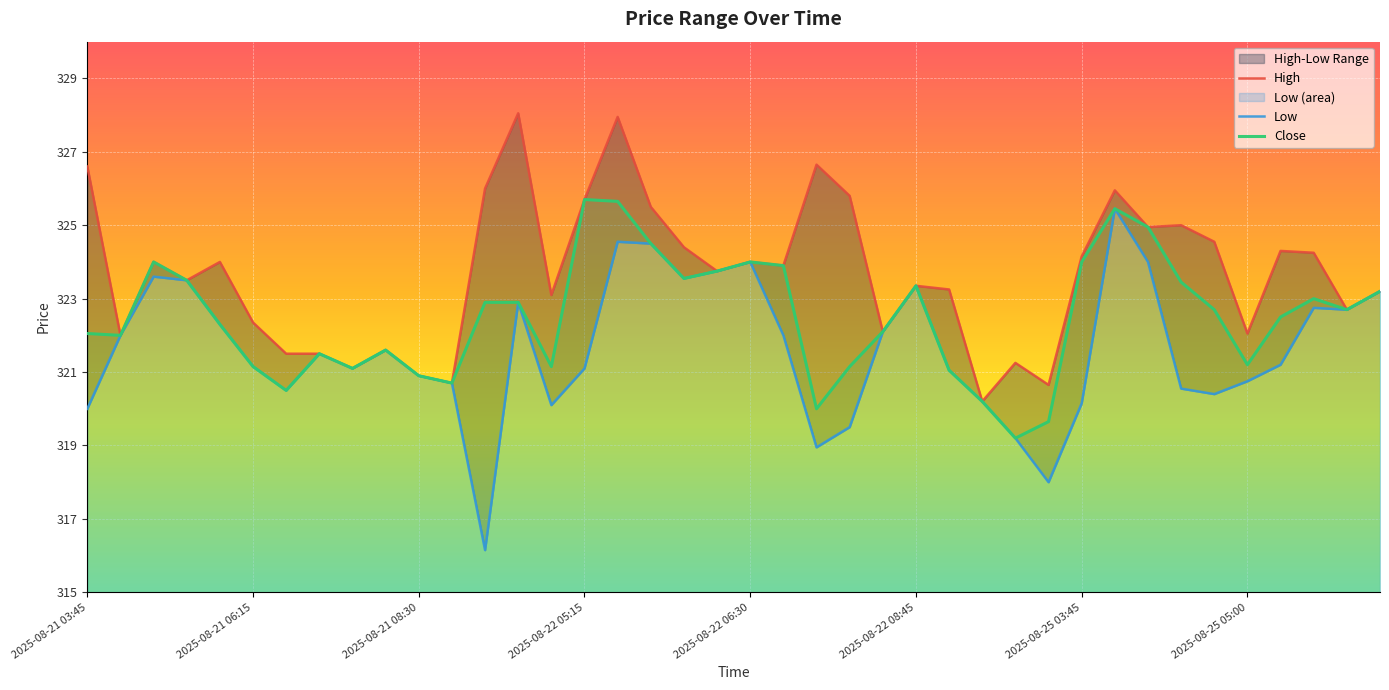

At how many categories does at least one series exceed 327?

2